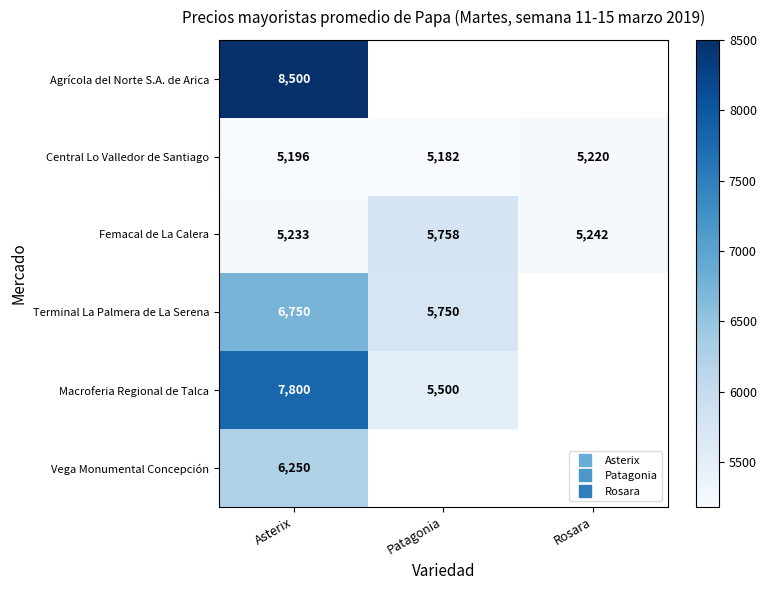

What is the approximate value of Macroferia Regional de Talca at Patagonia?

5500.0